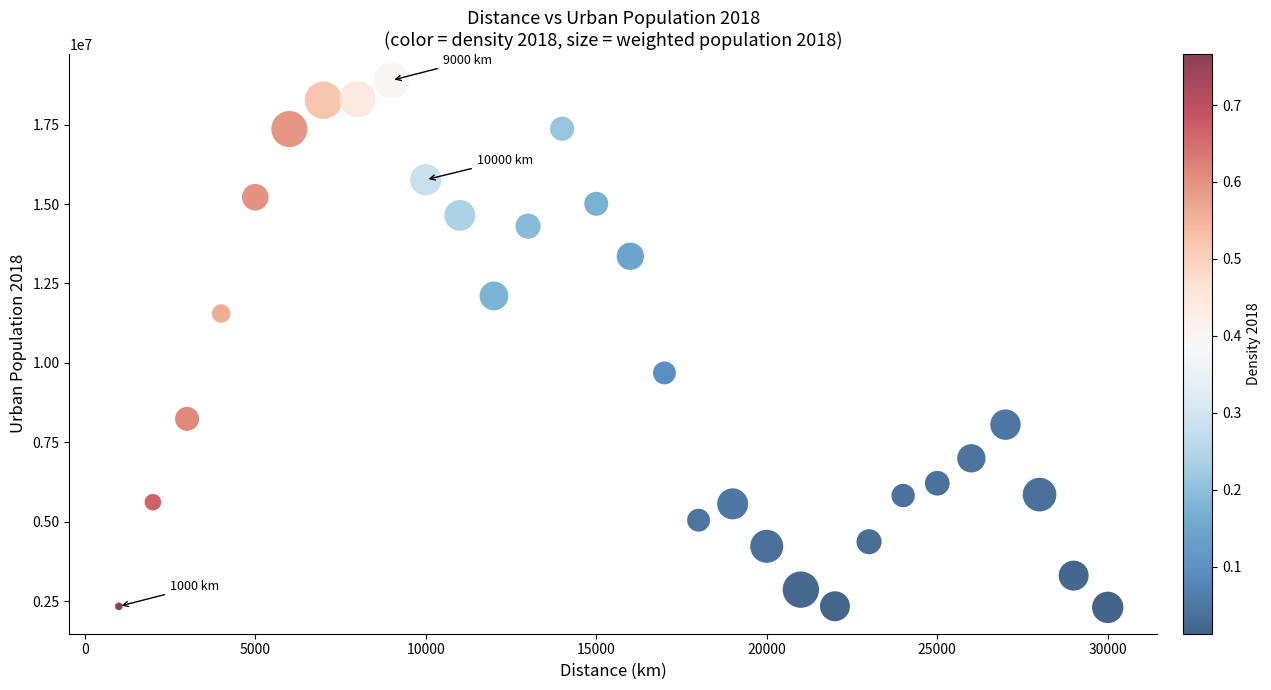

What is the range of Y values (max minus min)?

16585223